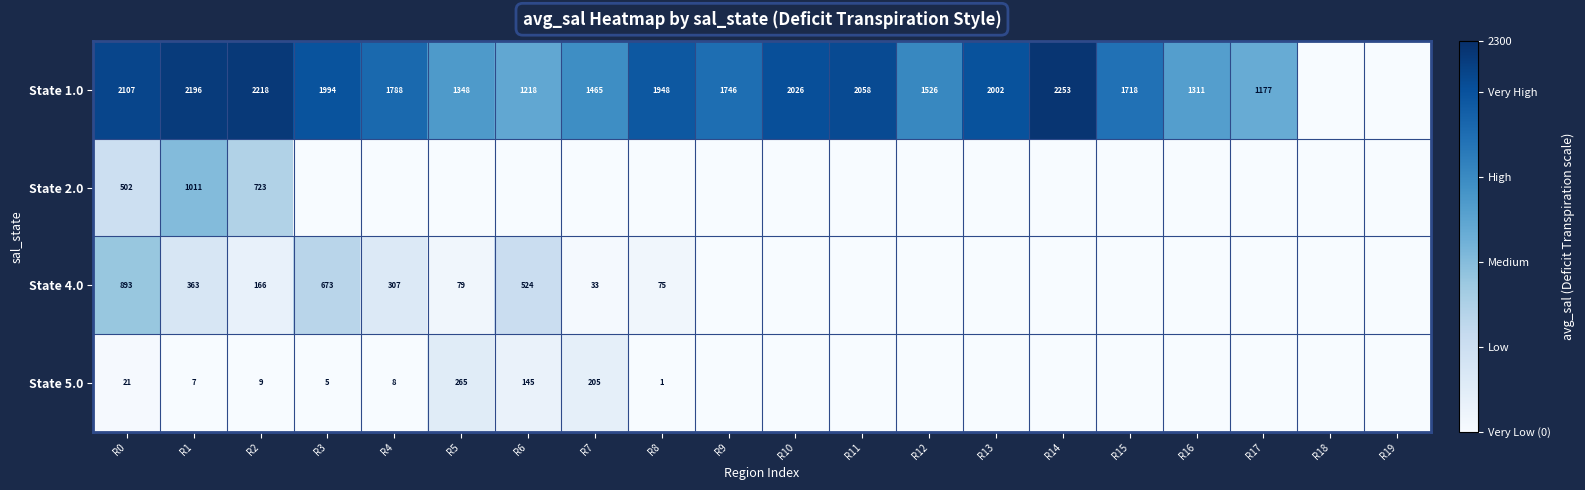

What is the difference between the State 5.0 values at R8 and R7?

204